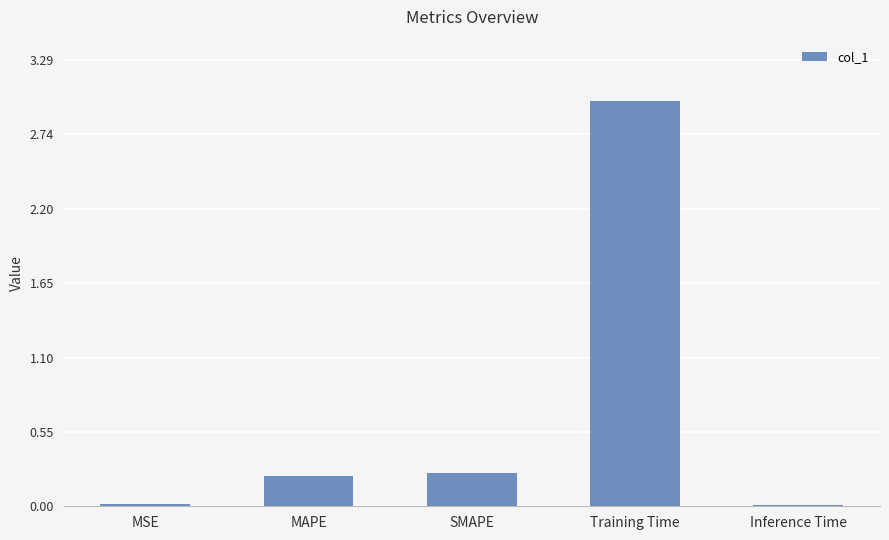

What is the average value?

0.7